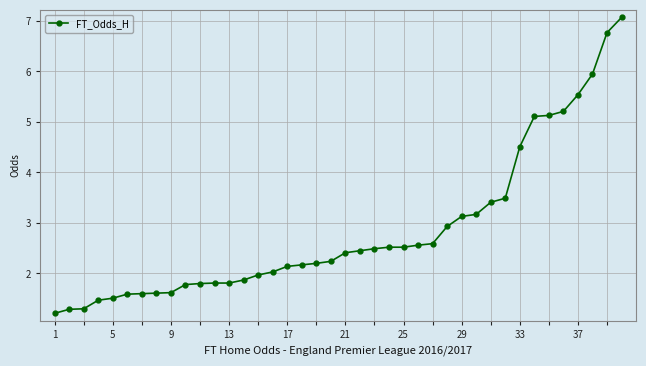

What is the value of the 10th point from the left?

1.8